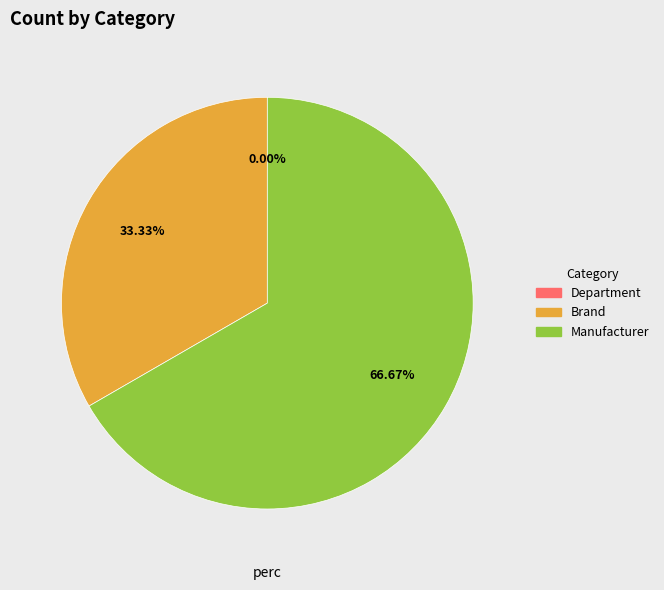

To the nearest percent, what percentage of the pie is Brand?

33%